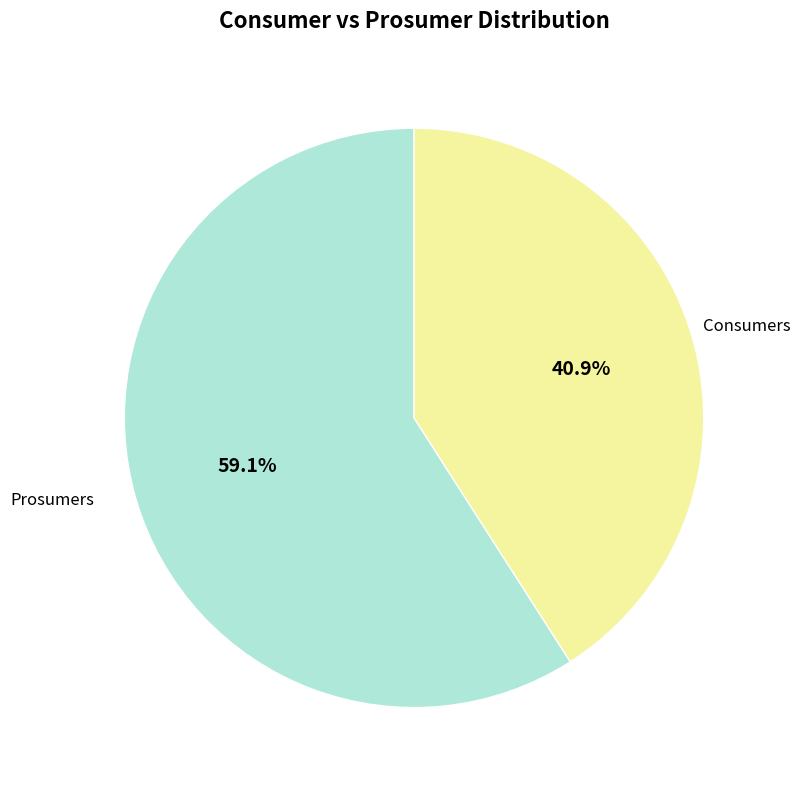

What is the largest slice in the pie chart?

Consumers